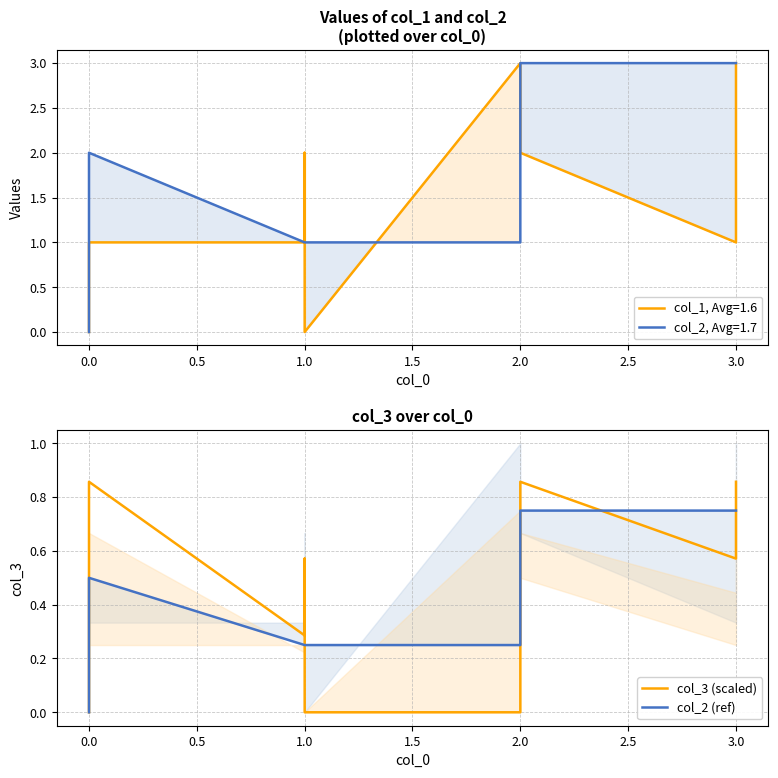

True or false: col_3 (scaled) has more than 1 points higher than both neighbors.

True